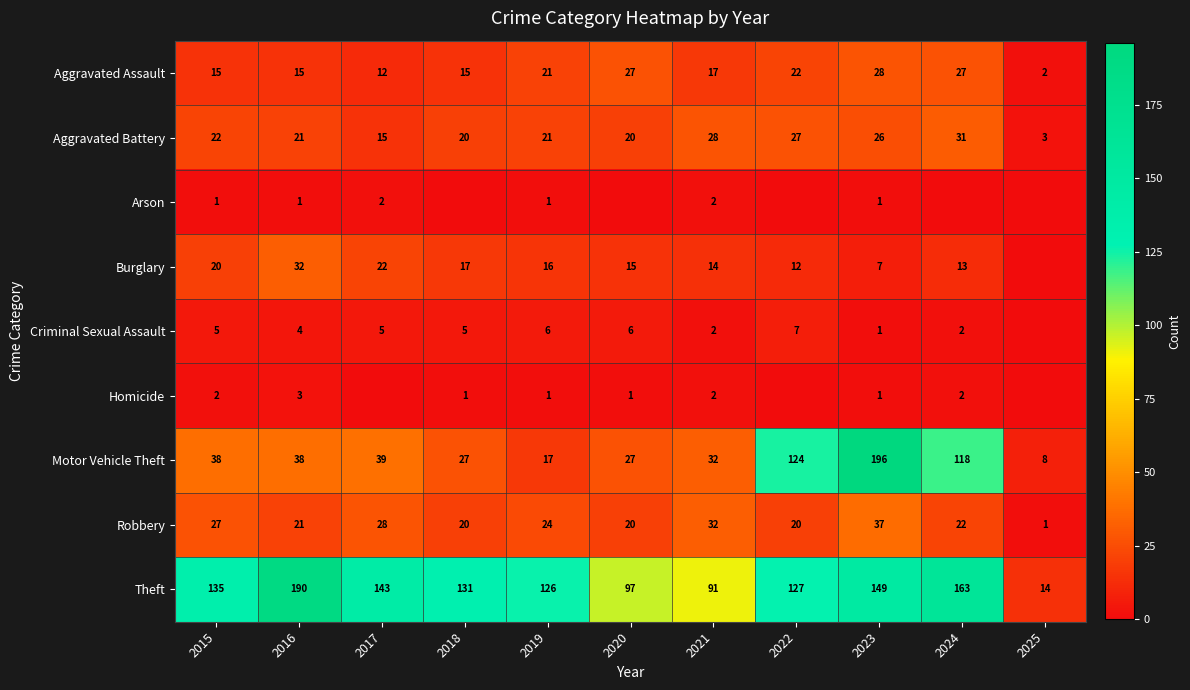

What is the maximum value for Aggravated Battery?

31